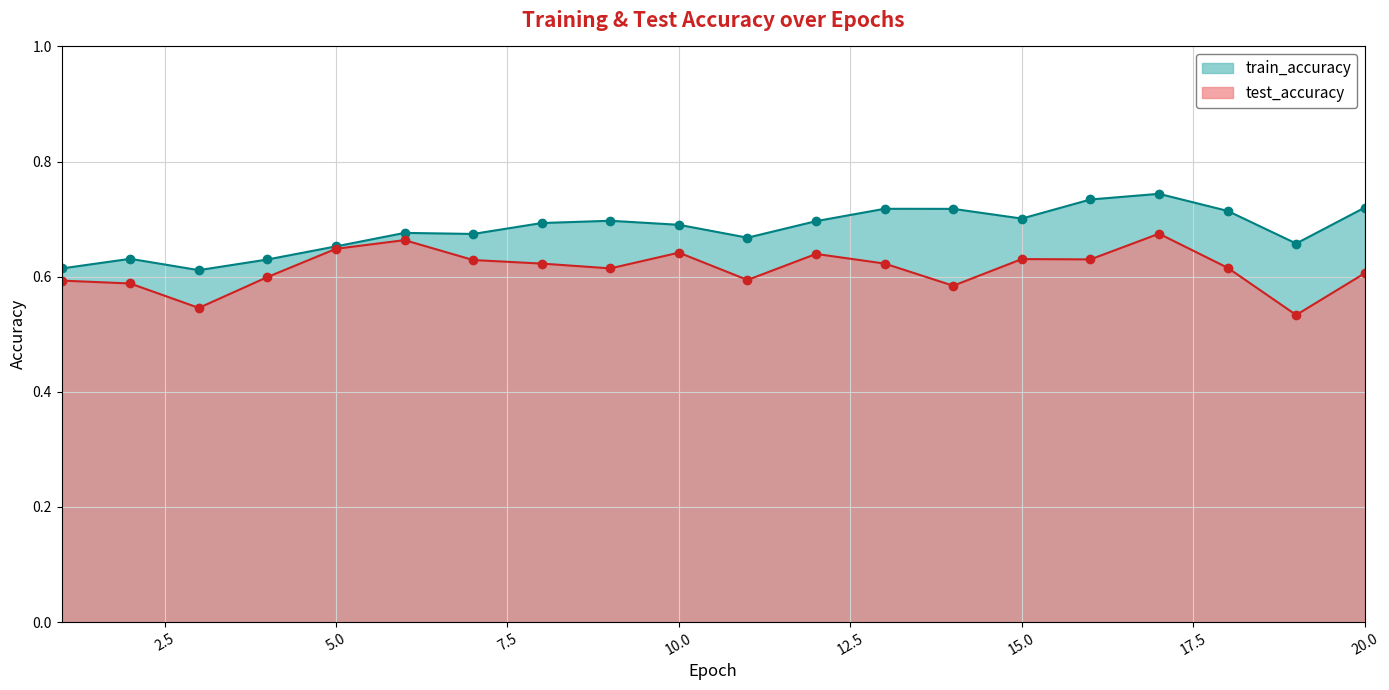

Is it true that test_accuracy equals 0.6 at 5?

True